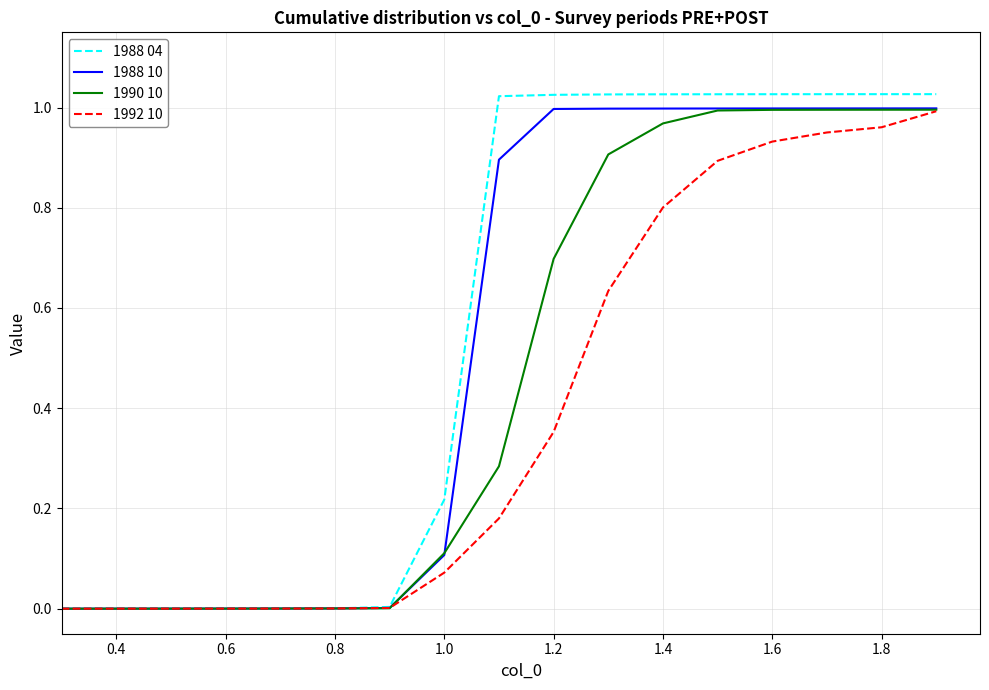

Which series has the largest range (max minus min)?

1988 04